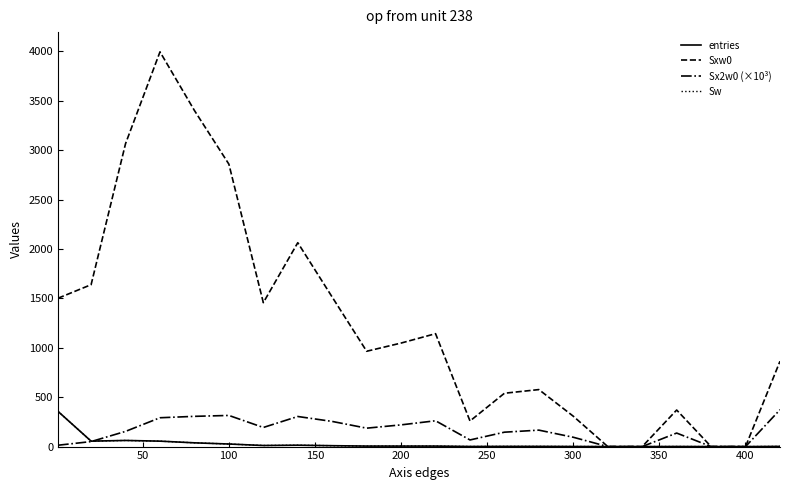

Does the chart have visible grid lines?

No